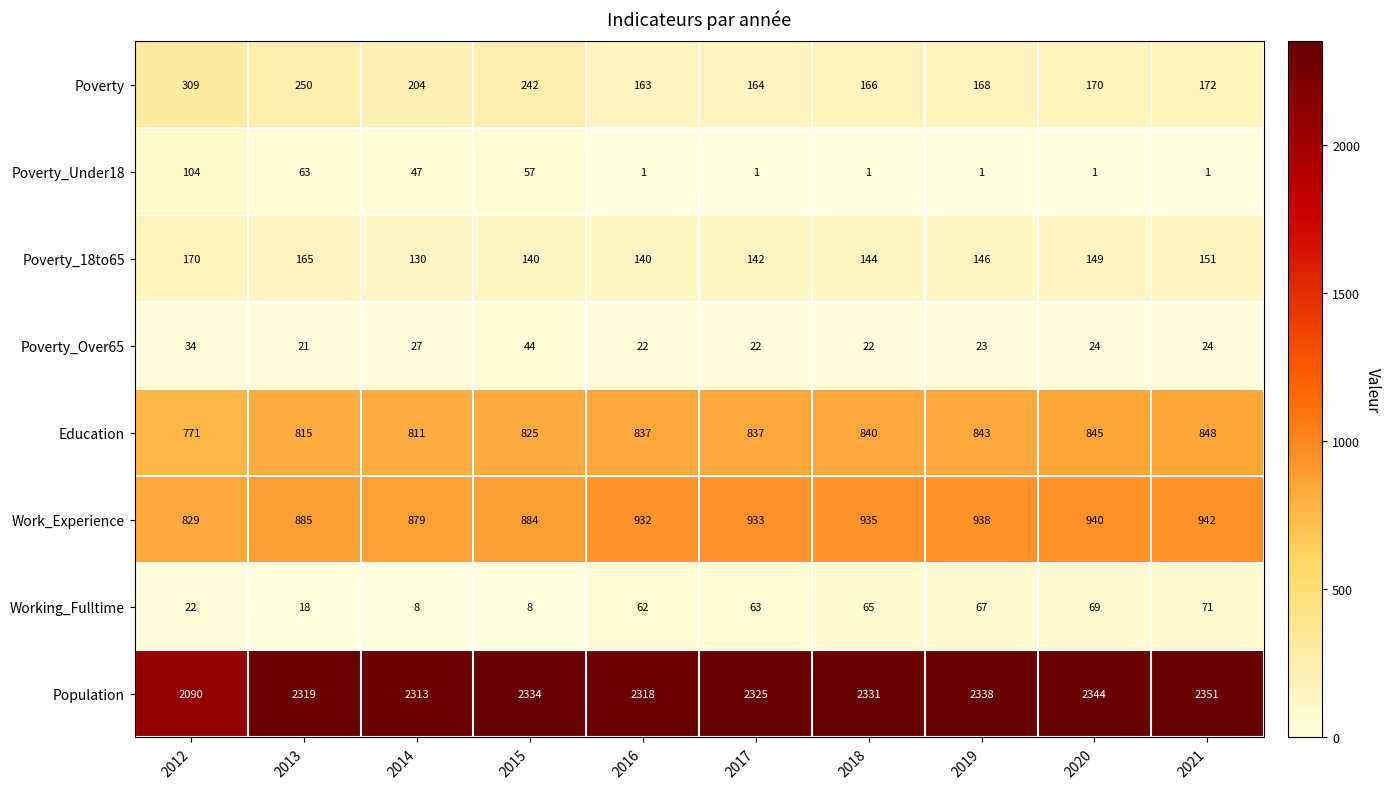

What is the greatest value displayed?

2351